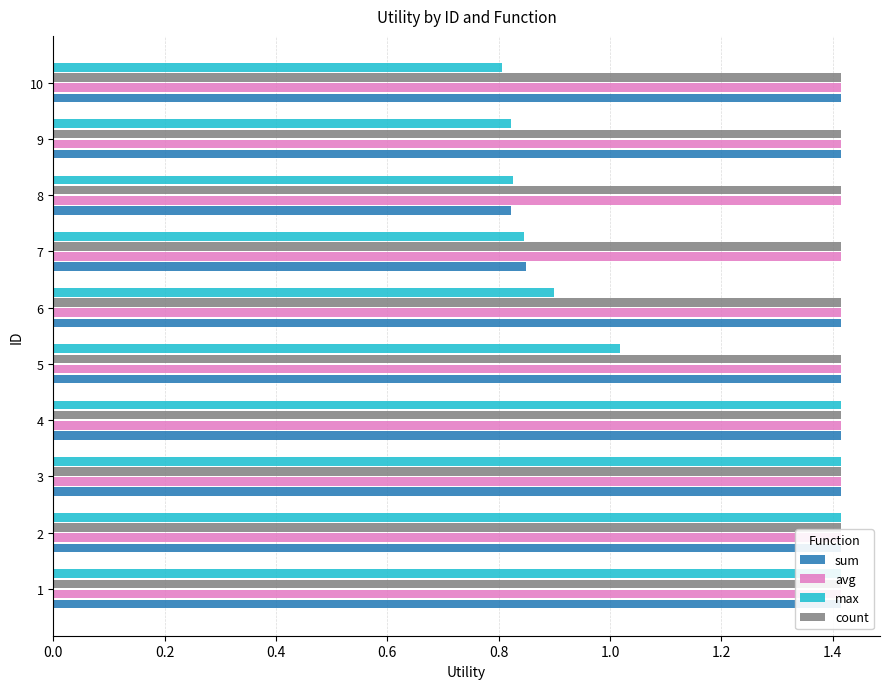

What are all the series names shown in the legend?

sum, avg, max, count